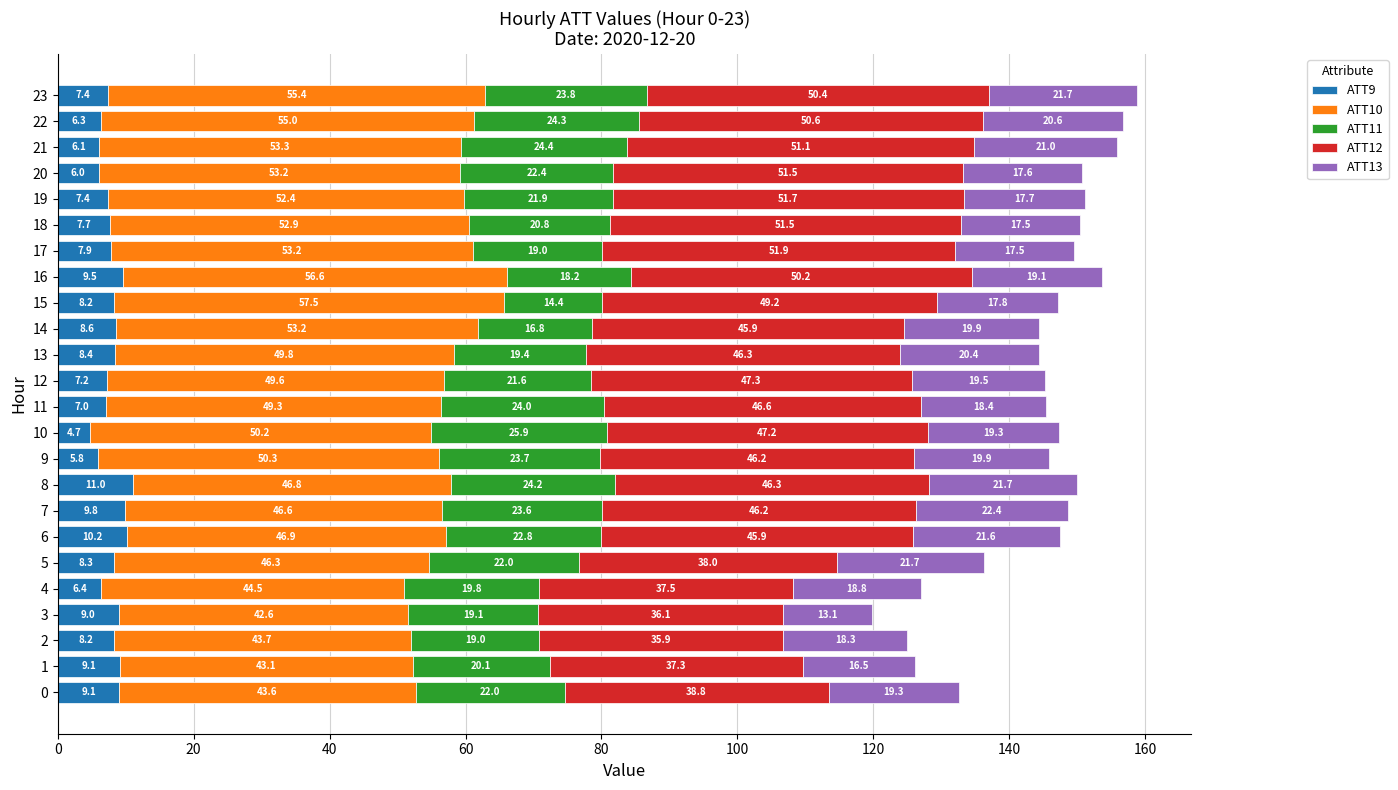

The value of ATT9 at 16 is 9.5. True or false?

True